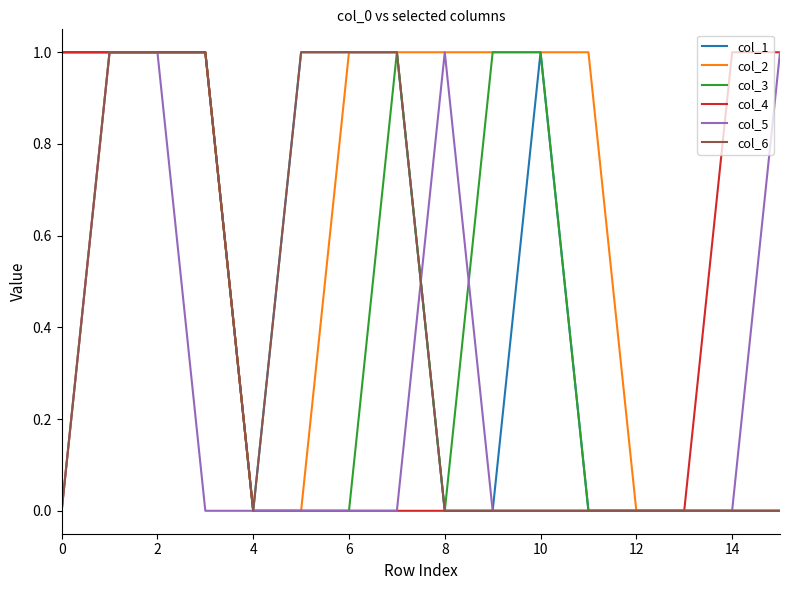

Which series has the largest total across all categories?

col_2